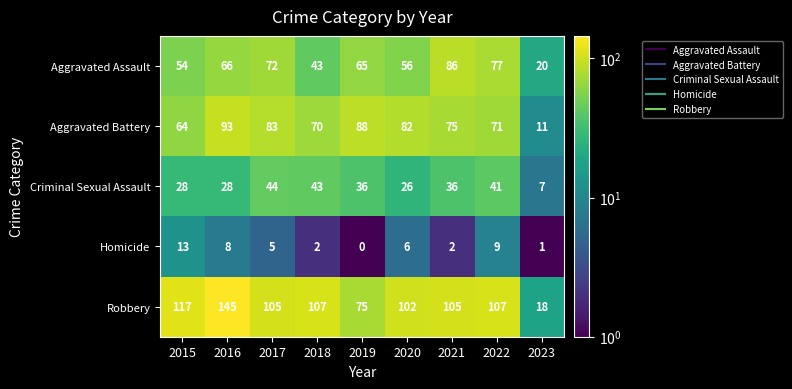

What is the total value across all series at 2018?

265